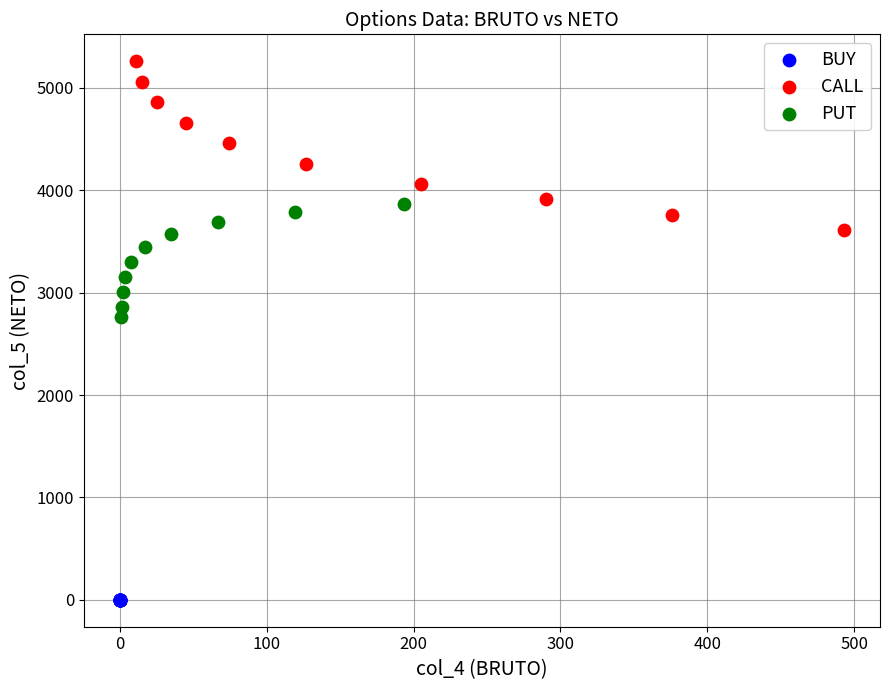

What are all the series names shown in the legend?

BUY, CALL, PUT